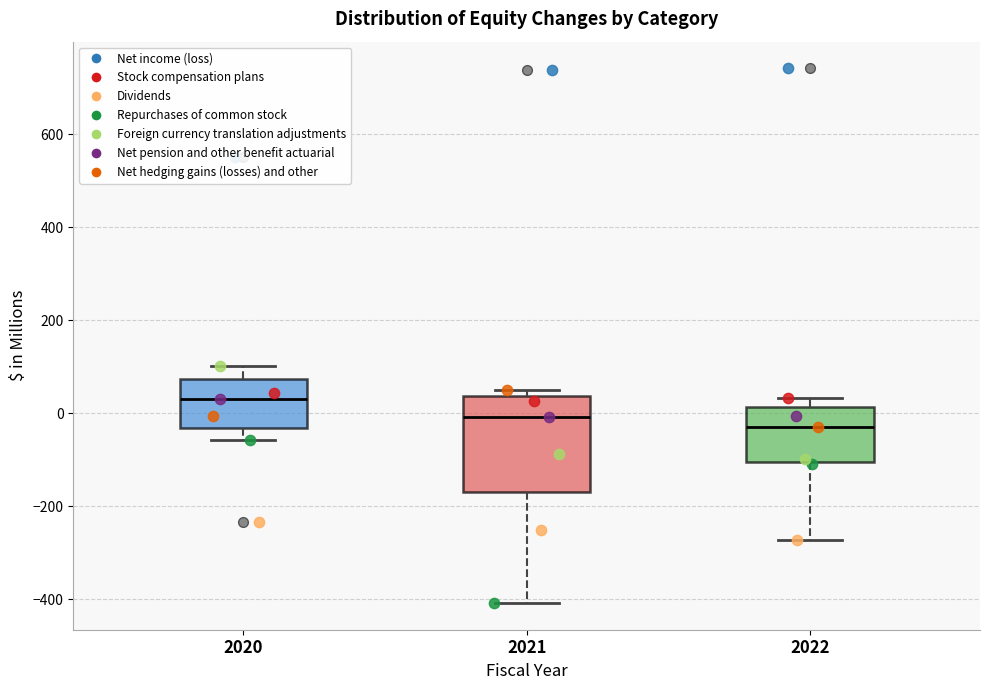

Reading left to right, read every box against the y-axis: the position of its median line, the range the box covers, and the ends of its whiskers. The values are not printed on the chart, so give them approximately, as read against the axis.

2020: median 20, box -40 to 80, whiskers -60 to 100
2021: median 0, box -160 to 40, whiskers -400 to 40 (just above the box's upper edge)
2022: median -20, box -100 to 20, whiskers -280 to 40